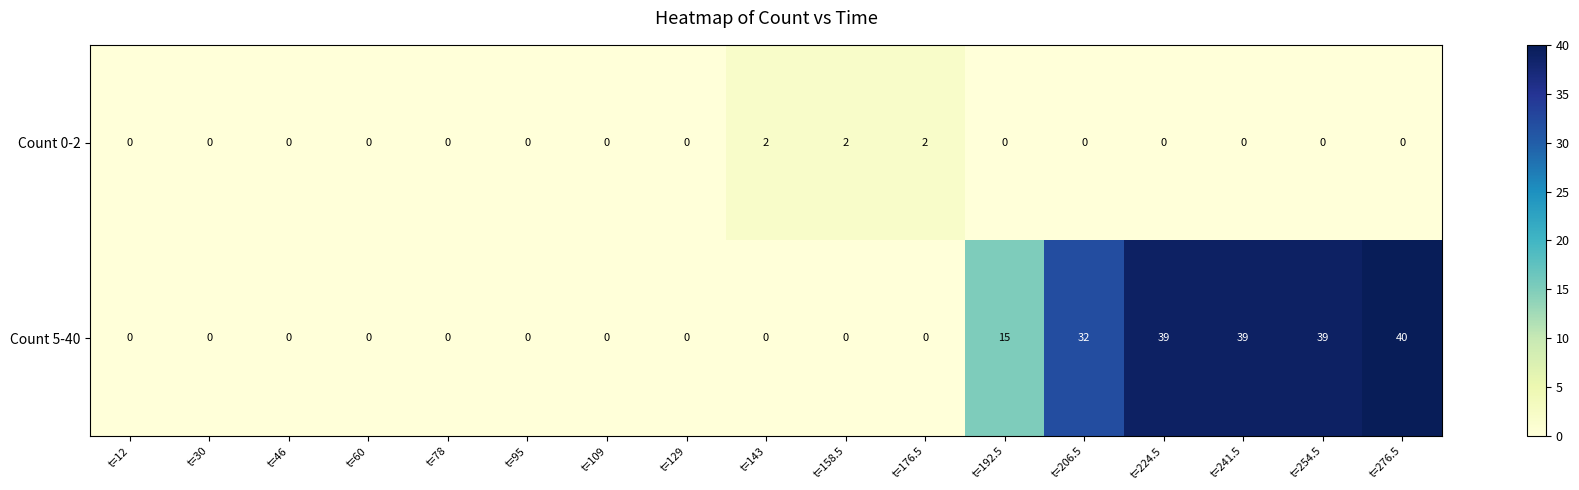

Which series has the largest total across all categories?

Count 5-40